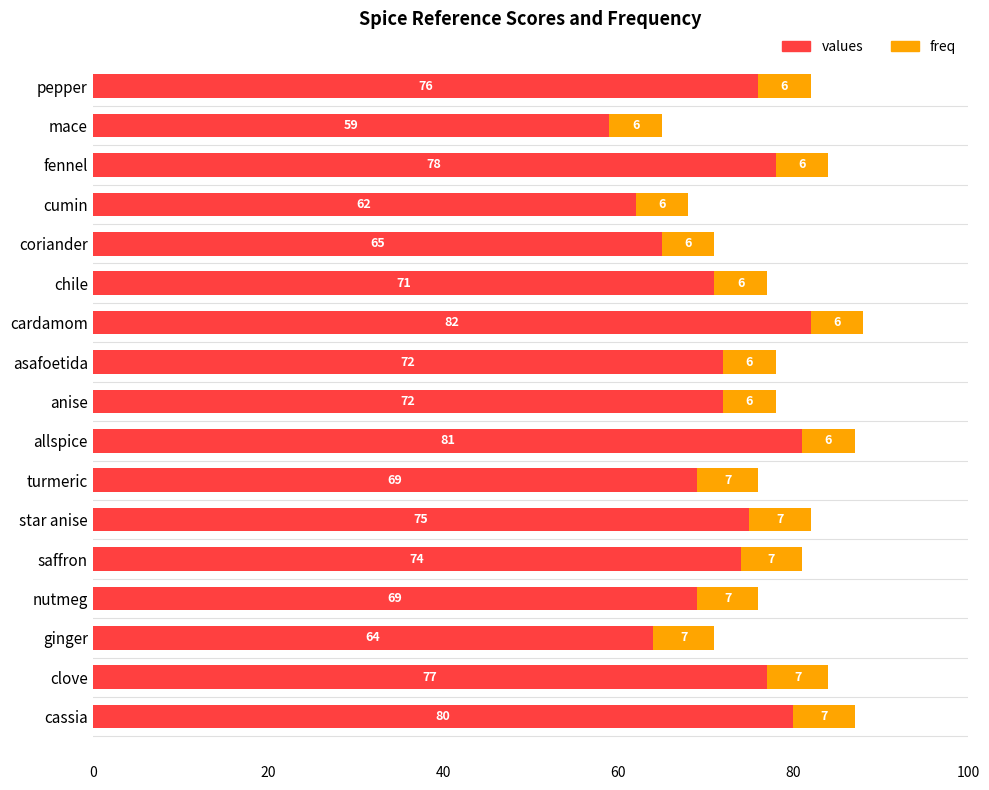

Is it true that values equals 28 at clove?

False